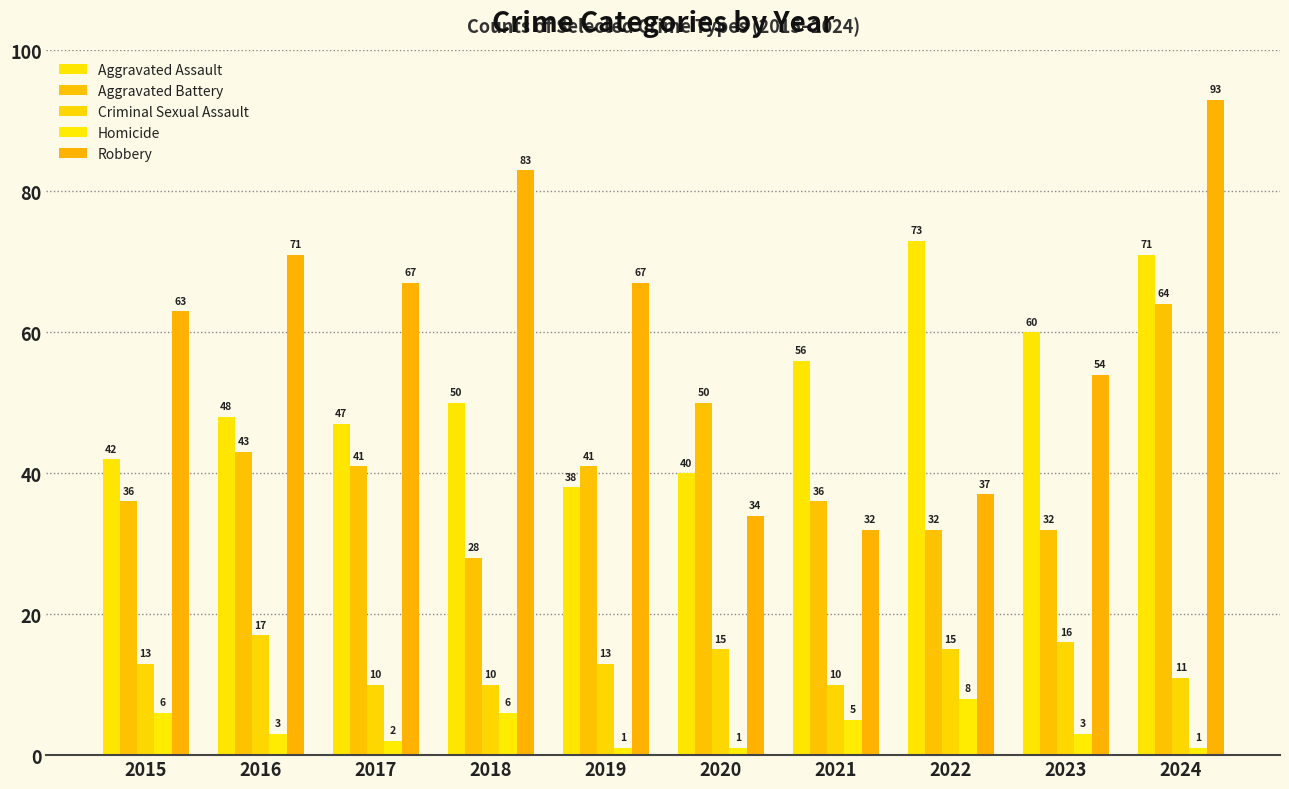

What are all the series names shown in the legend?

Aggravated Assault, Aggravated Battery, Criminal Sexual Assault, Homicide, Robbery